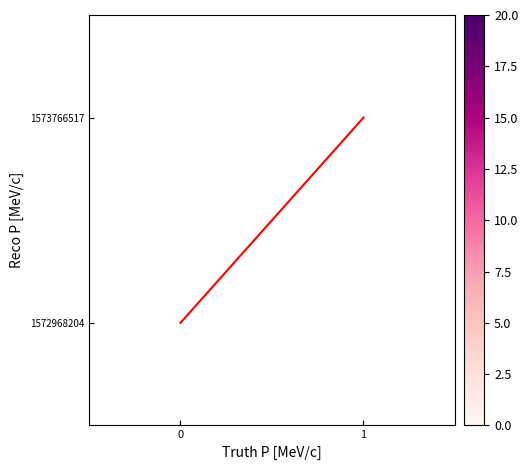

Is the value of 1572968204 at 0 greater than the value of diagonal at 0?

No